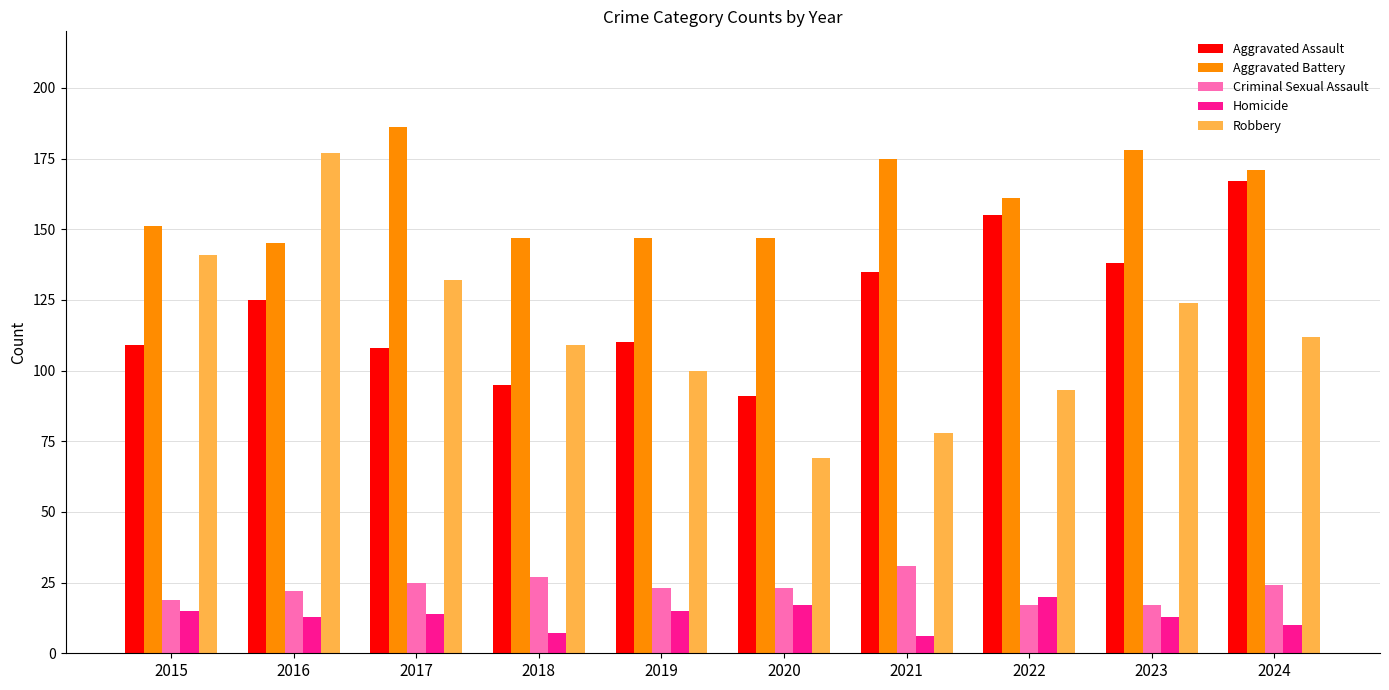

Reading left to right, extract all data points from this chart.

Aggravated Assault: 109	125	108	95	110	91	135	155	138	167
Aggravated Battery: 151	145	186	147	147	147	175	161	178	171
Criminal Sexual Assault: 19	22	25	27	23	23	31	17	17	24
Homicide: 15	13	14	7	15	17	6	20	13	10
Robbery: 141	177	132	109	100	69	78	93	124	112